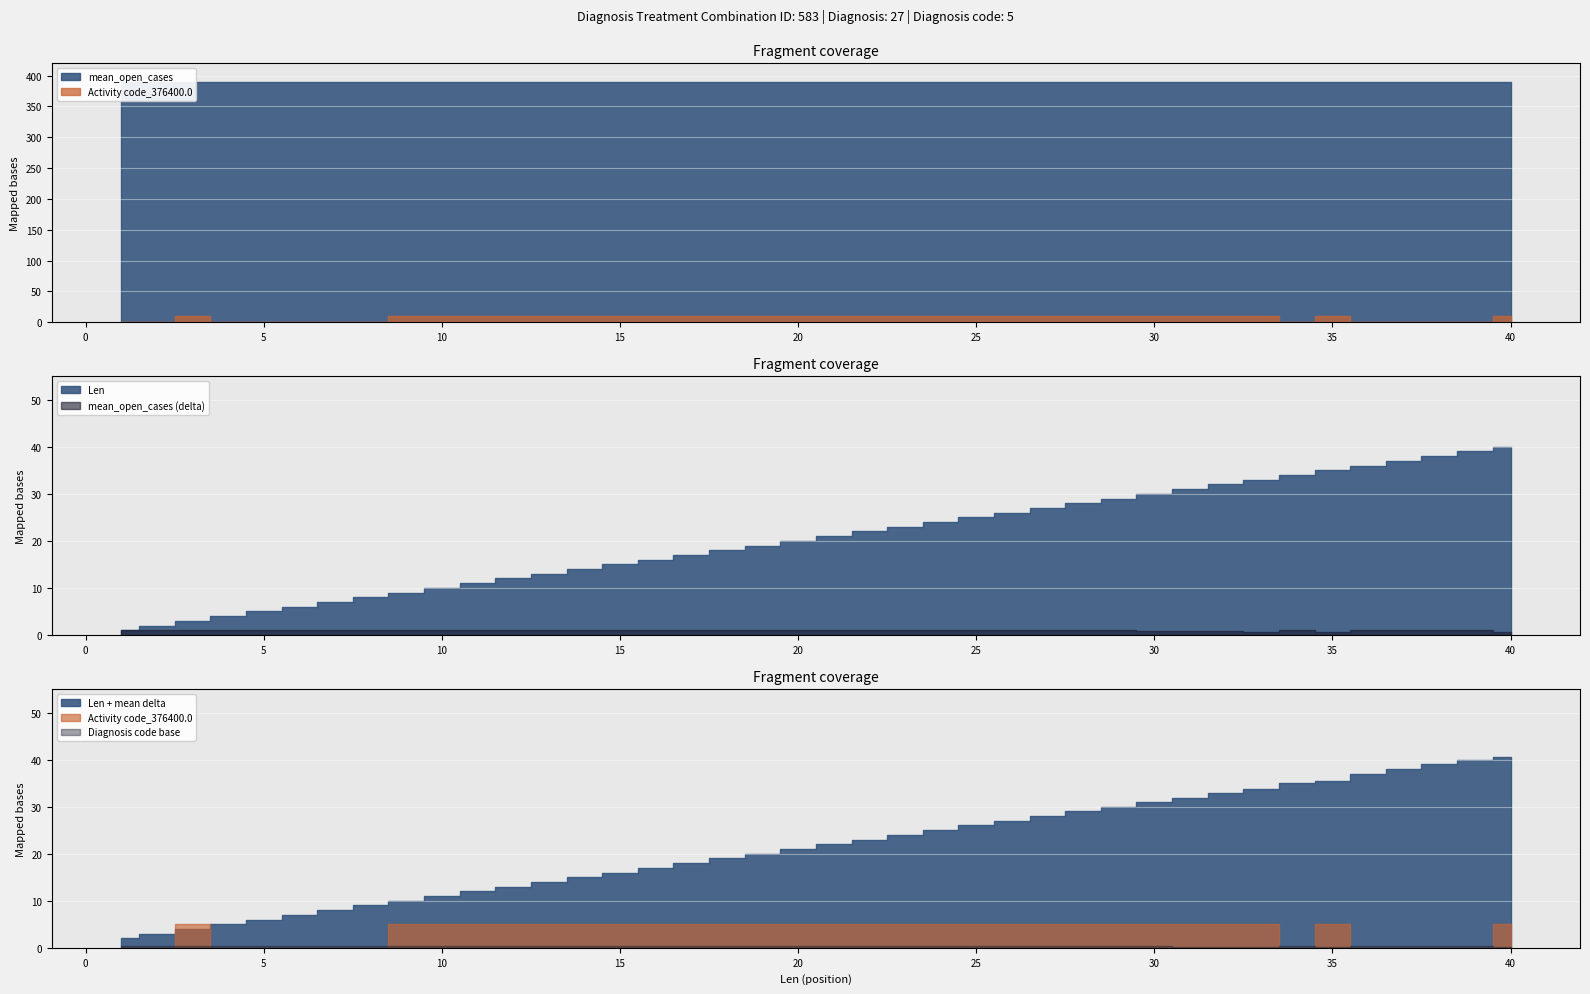

How many lines are shown in the chart?

3